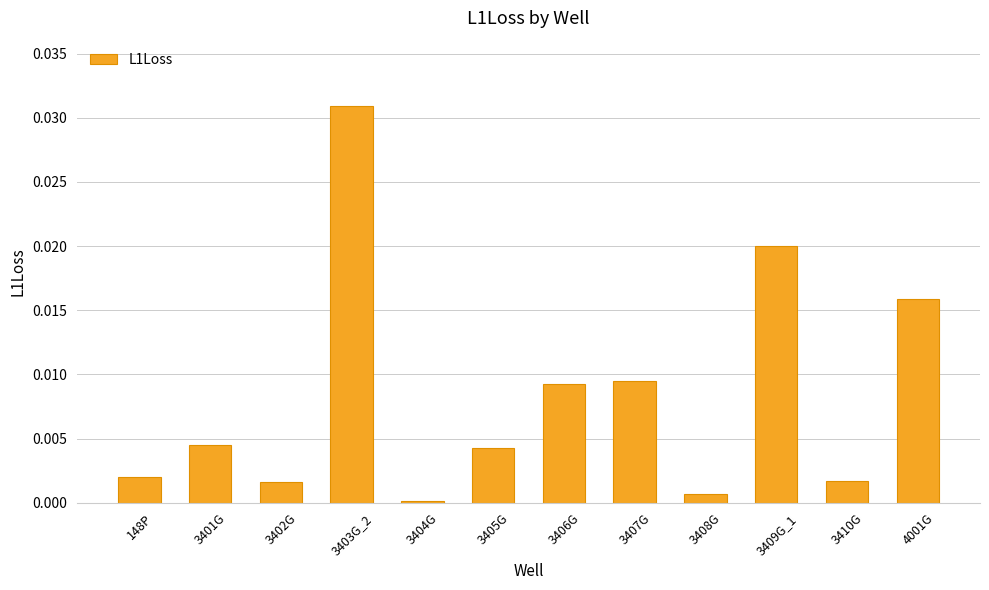

What position from the right is 3410G?

2